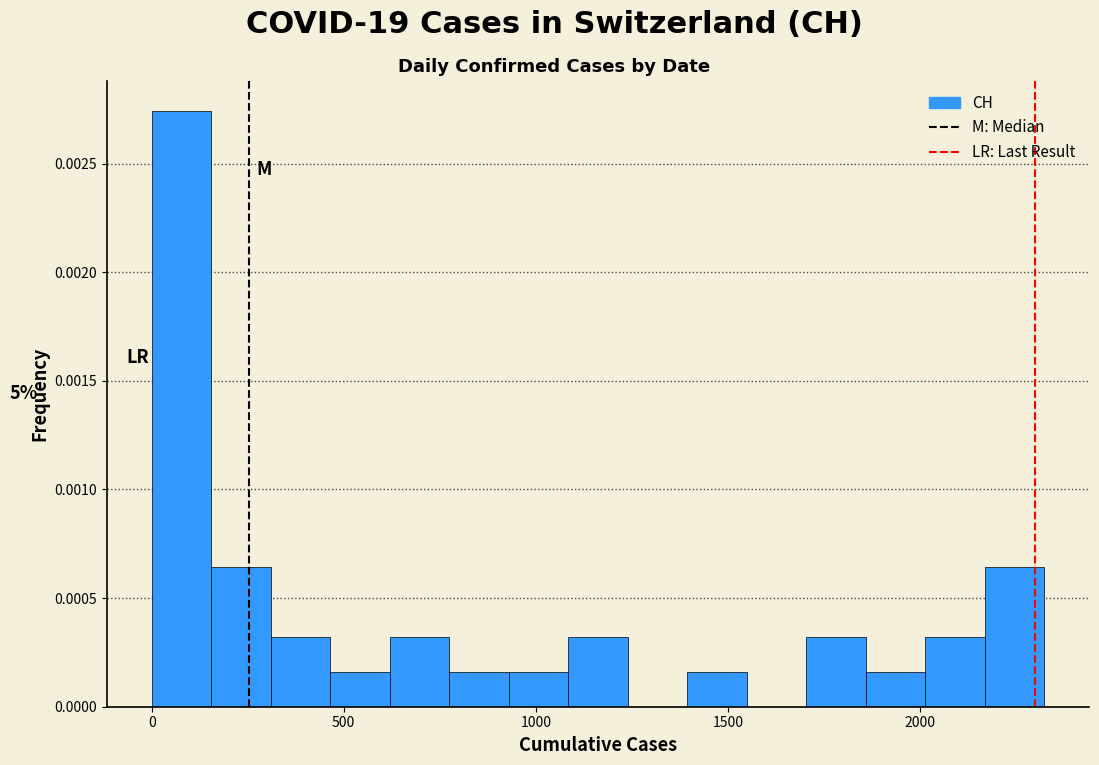

Around what value on the x-axis is the tallest bar? Give the approximate position of its centre, as read against the axis.

100